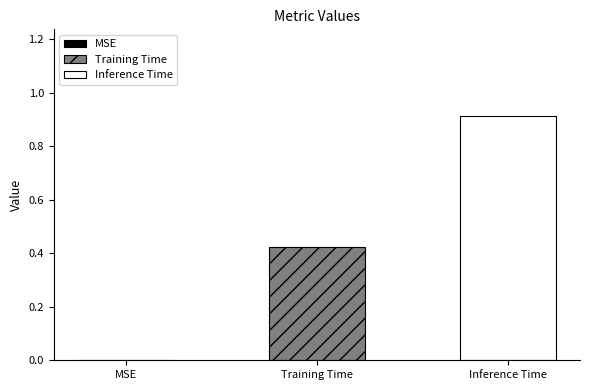

List the series in order of their overall mean, lowest first.

Training Time, Inference Time